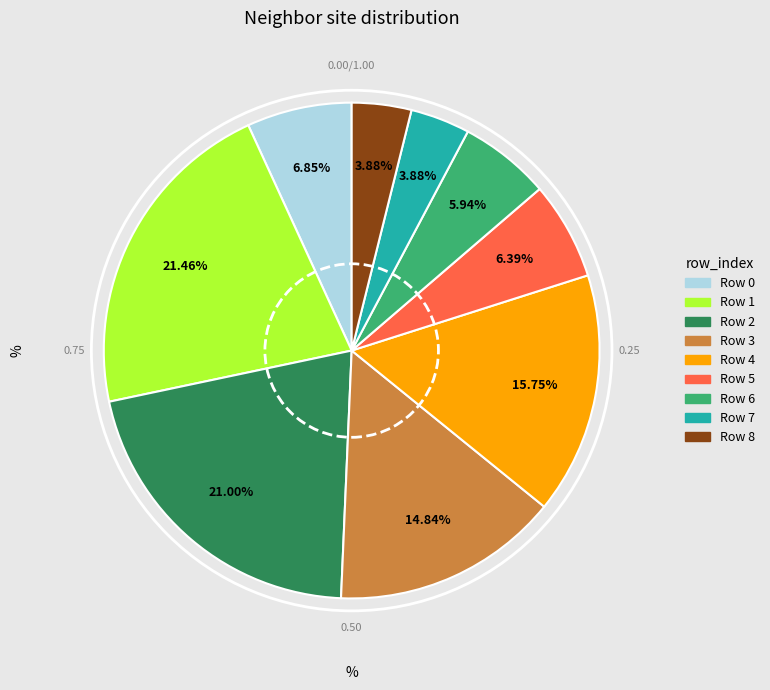

Is there a majority slice in this chart?

No